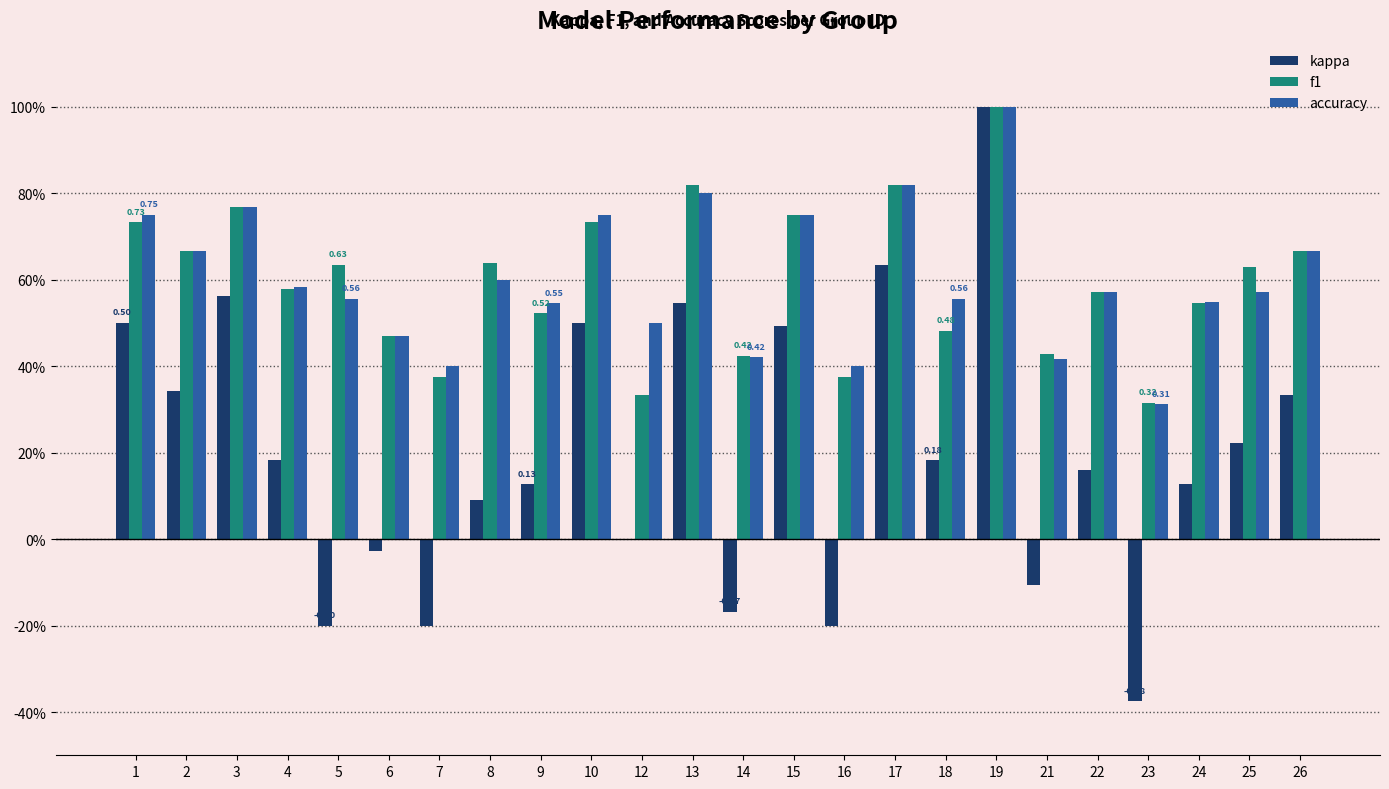

The accuracy series shows 0.2 at 5. True or false?

False